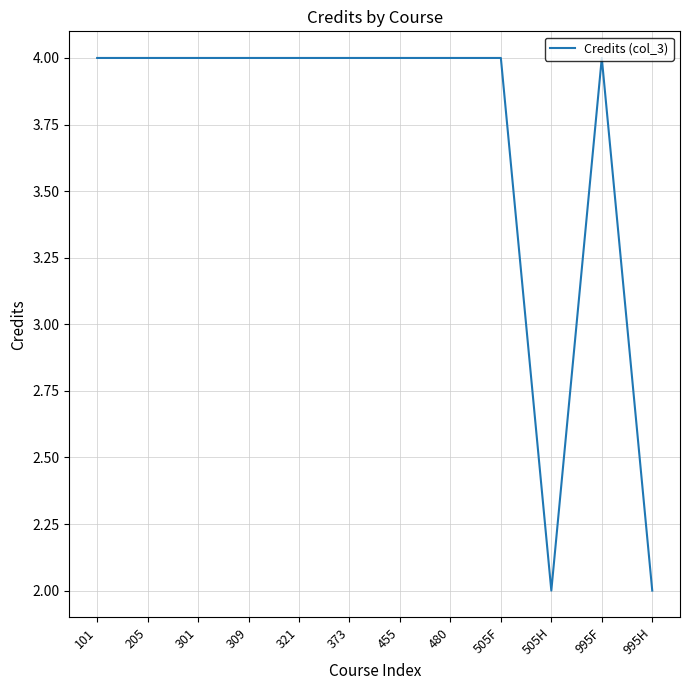

What is the difference between the maximum and minimum values?

2